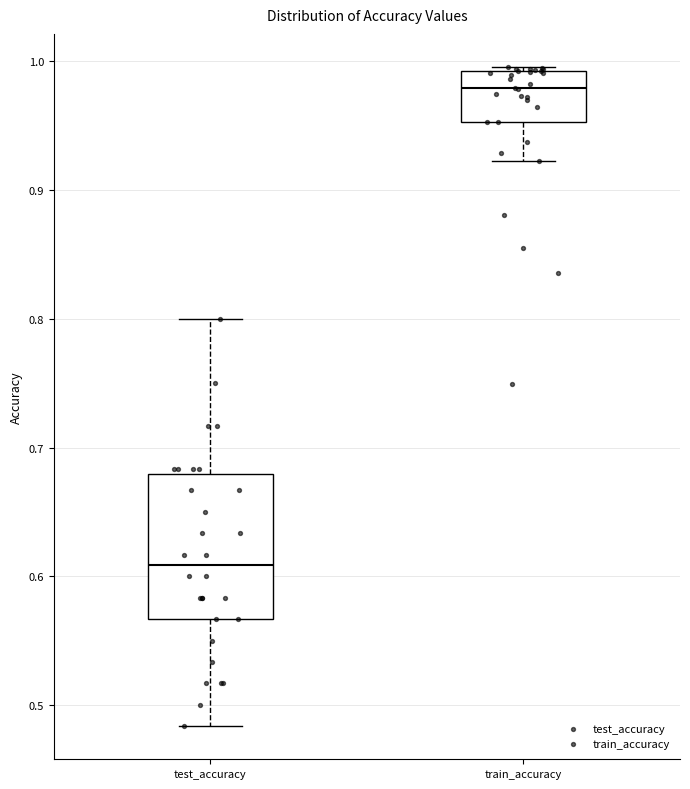

Reading left to right, transcribe this box plot: for each box, give where its median line is, the range the box spans, and where its two whiskers end, as read against the y-axis. The values are not printed on the chart, so give them approximately, as read against the axis.

test_accuracy: median 0.61, box 0.57 to 0.68, whiskers 0.48 to 0.80
train_accuracy: median 0.98, box 0.95 to 0.99, whiskers 0.92 to 1.00